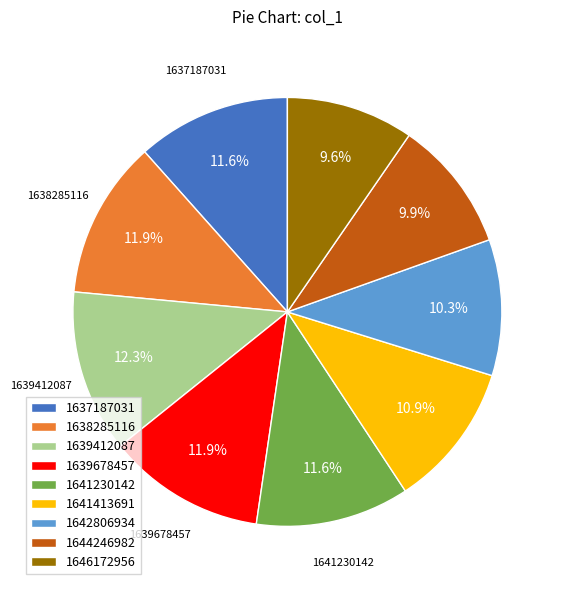

Combined, what portion of the pie is 1639678457 and 1639412087?

24.2%